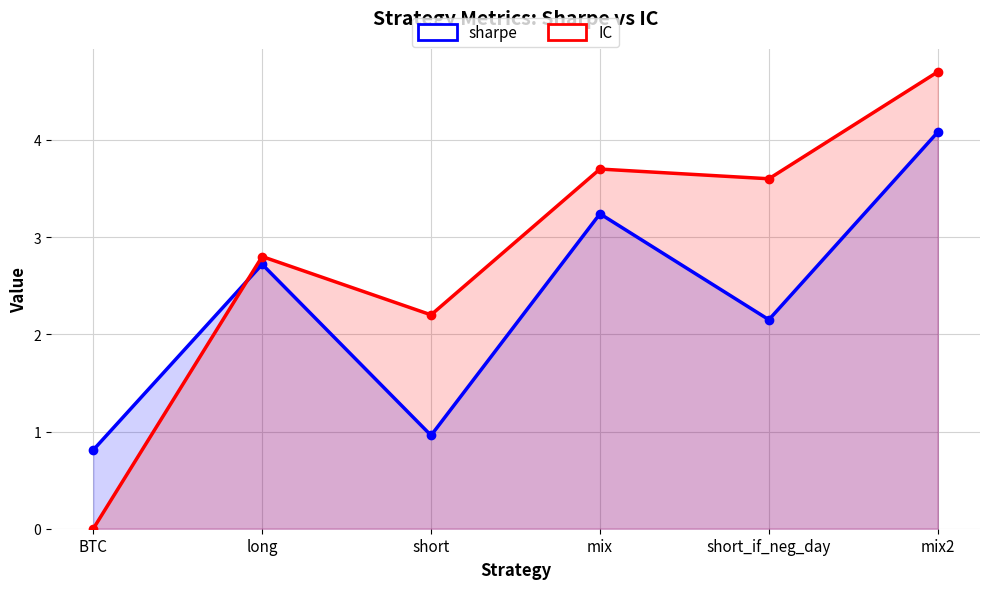

What position from the right is mix2?

1